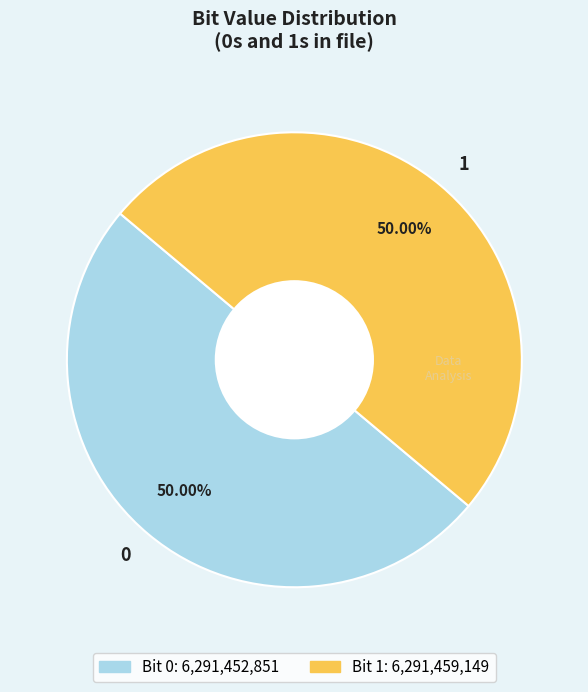

What percentage is the 0 slice, to the nearest percent?

50%